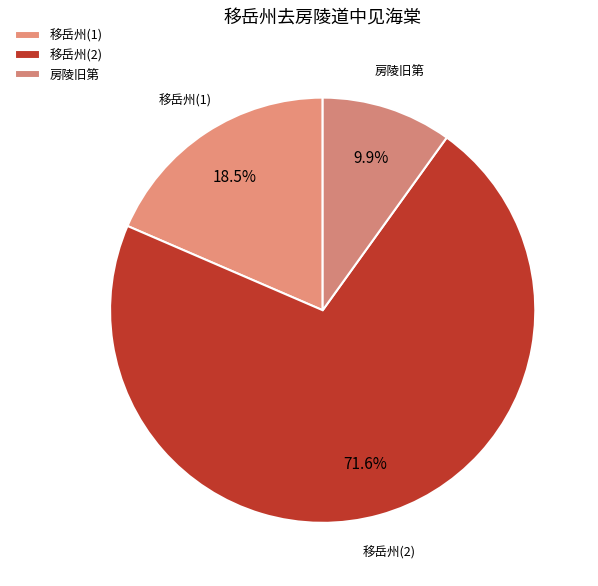

Does 移岳州(2) represent more than half of the total?

Yes